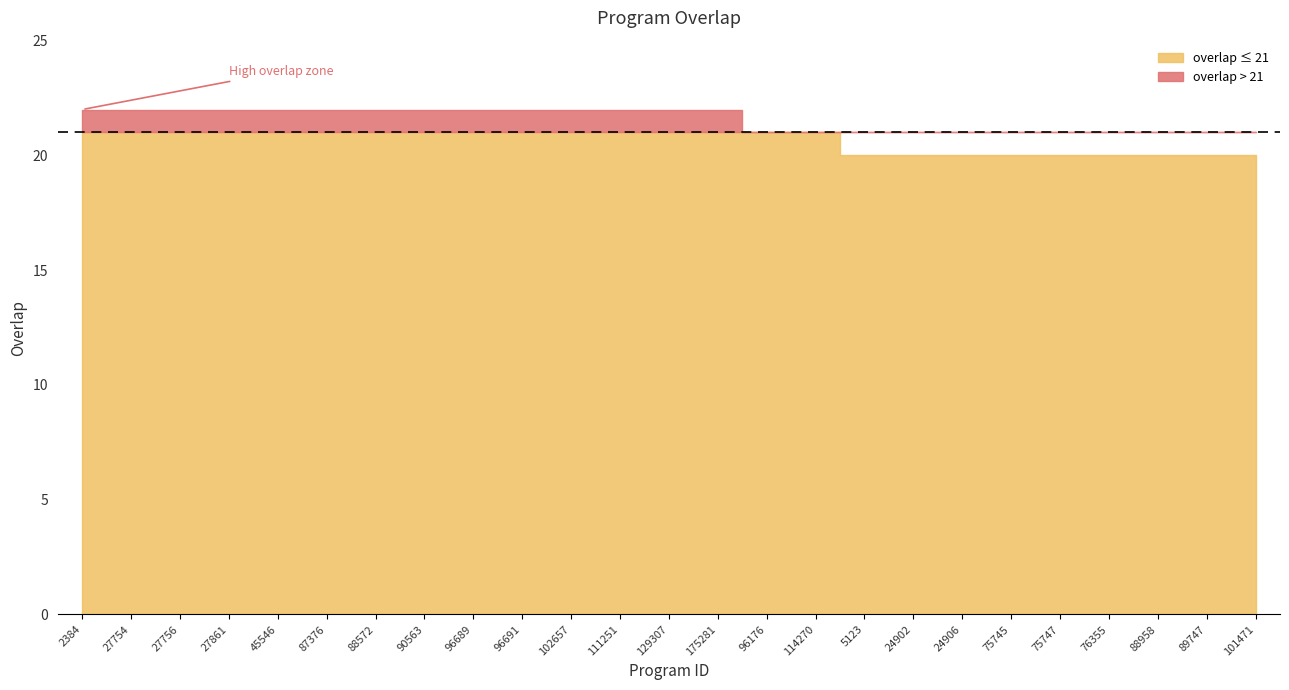

Where is the data nearest to the value 21?

96176